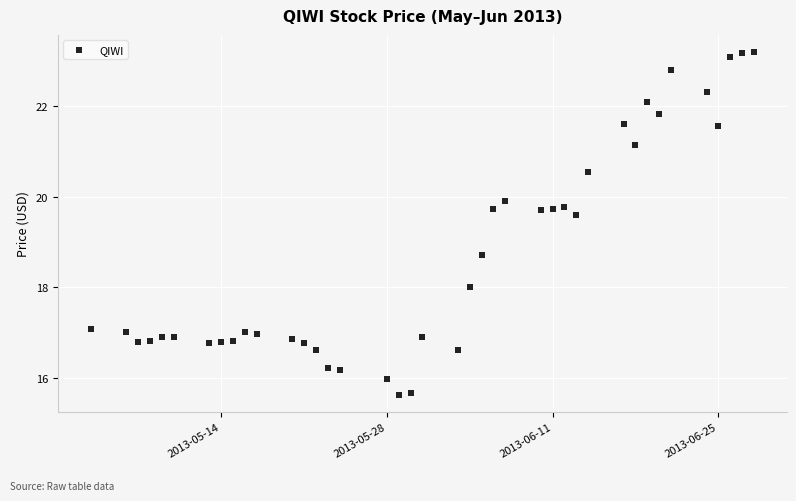

What Y value in the scatter plot is closest to 19?

18.7